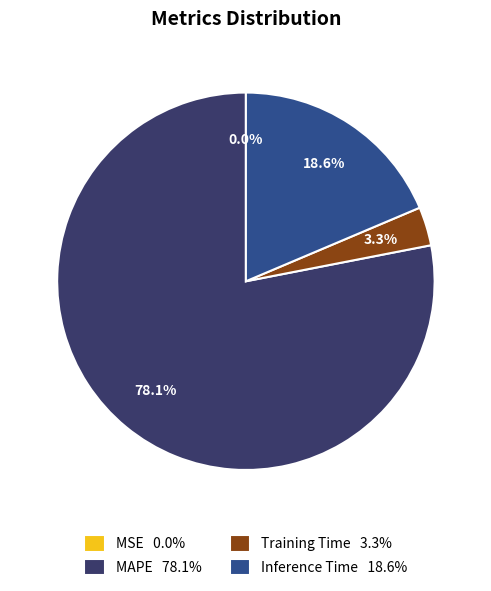

Which category accounts for the majority?

MAPE 78.1%